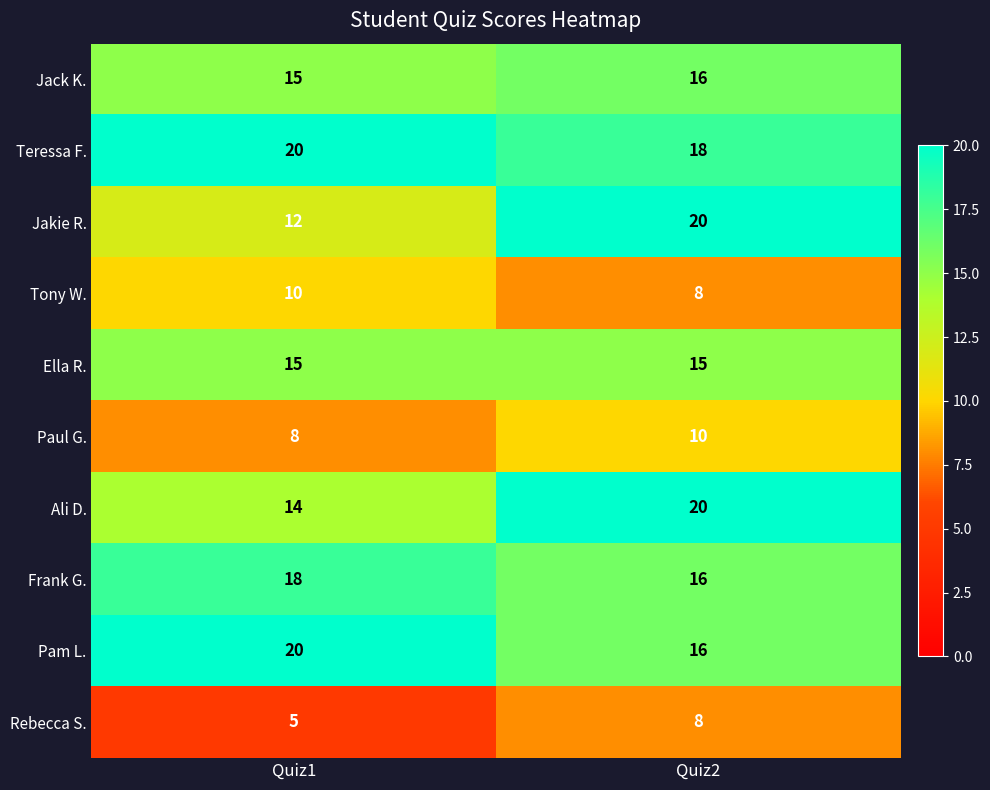

Read the Teressa F. value at Quiz2.

18